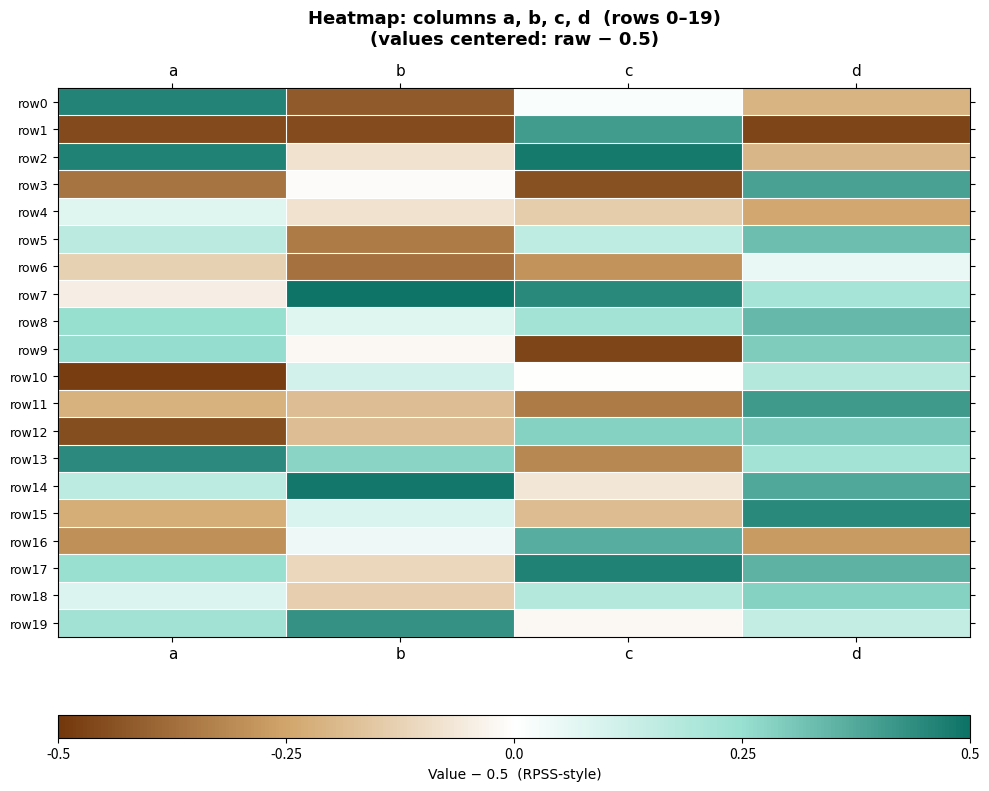

At which category is the sum across all series the highest?

d